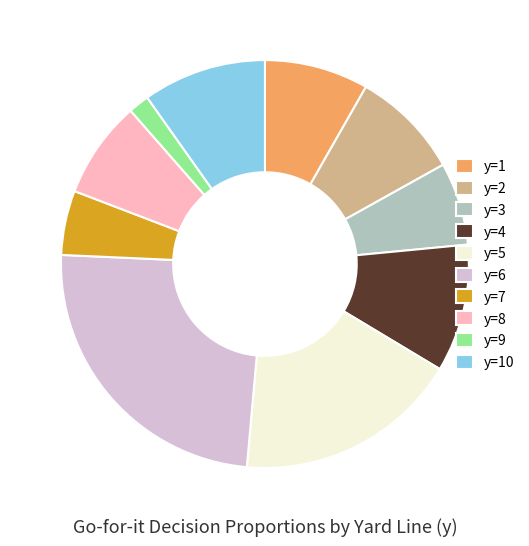

Combined, do y=9 and y=5 account for over 50%?

No